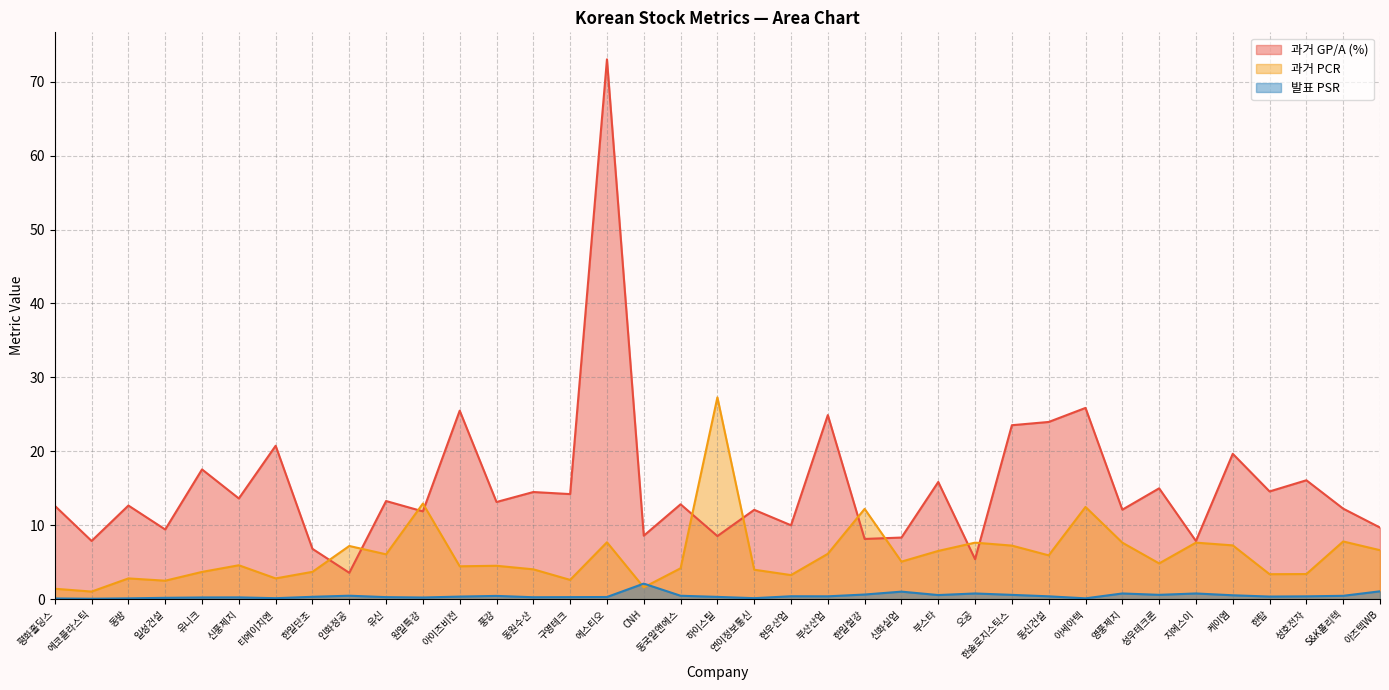

What is the sum of the 발표 PSR values at 한일단조 and 연이정보통신?

0.4